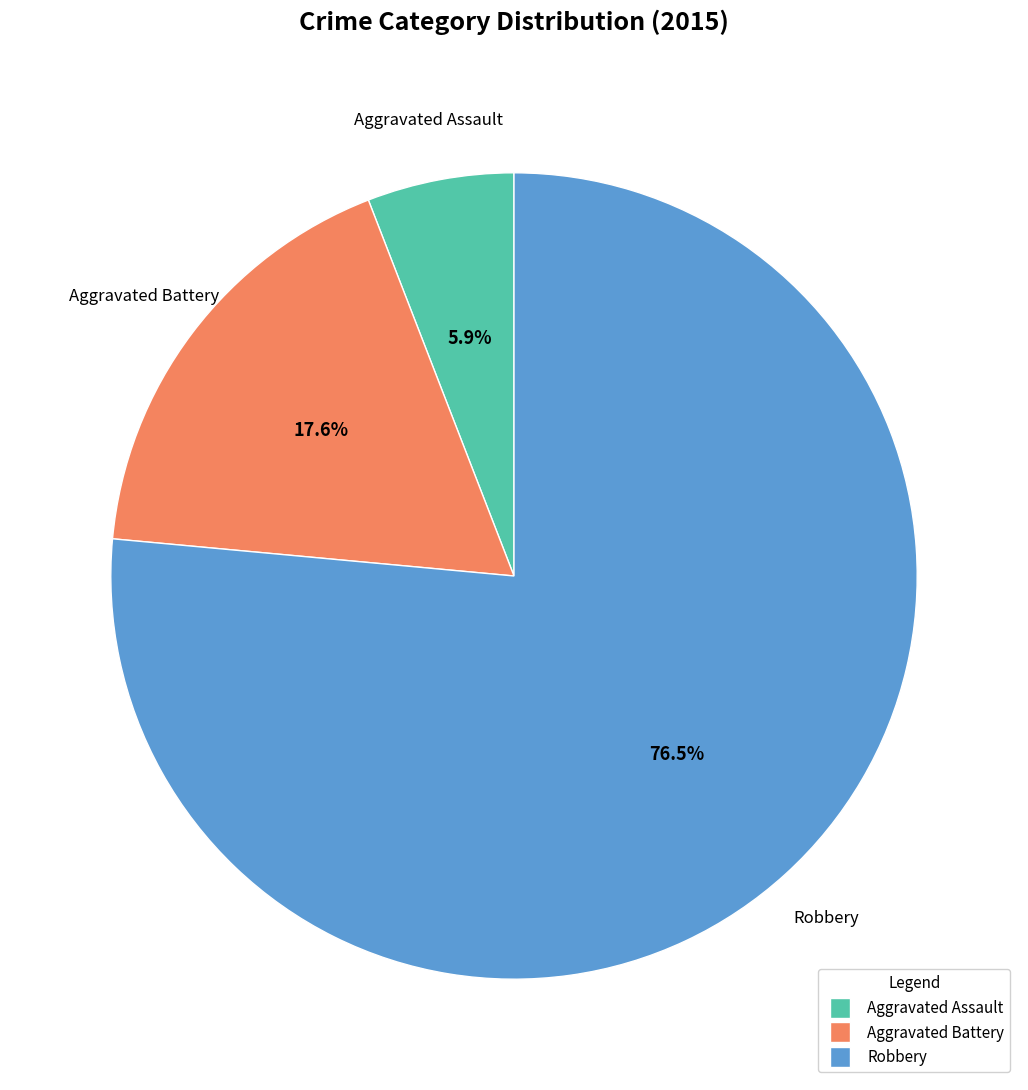

Rank the categories by value from highest to lowest.

Robbery, Aggravated Battery, Aggravated Assault